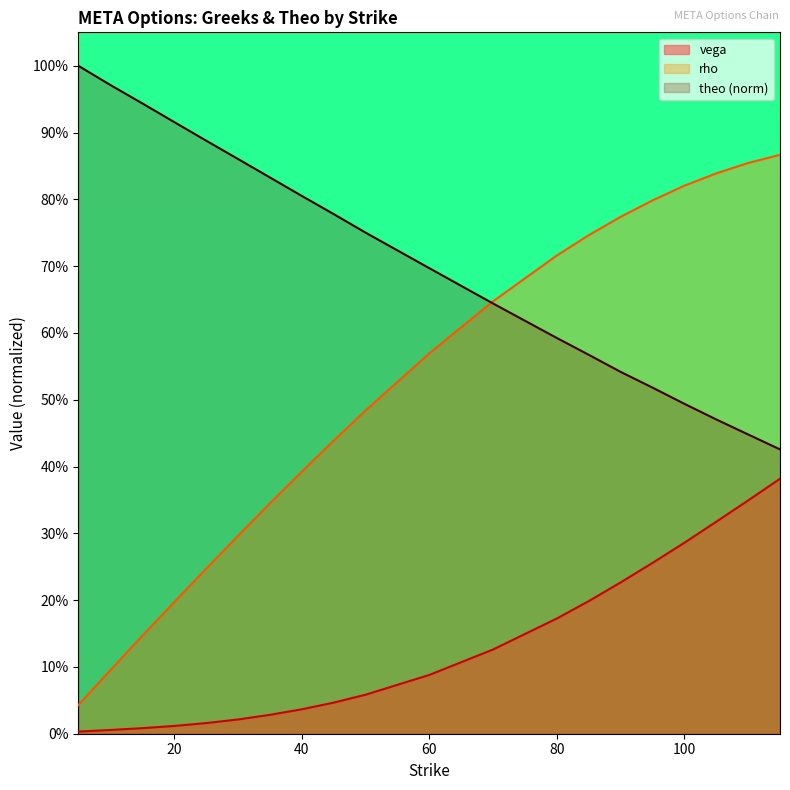

List the series in order of their peak value, lowest first.

vega, rho, theo (norm)